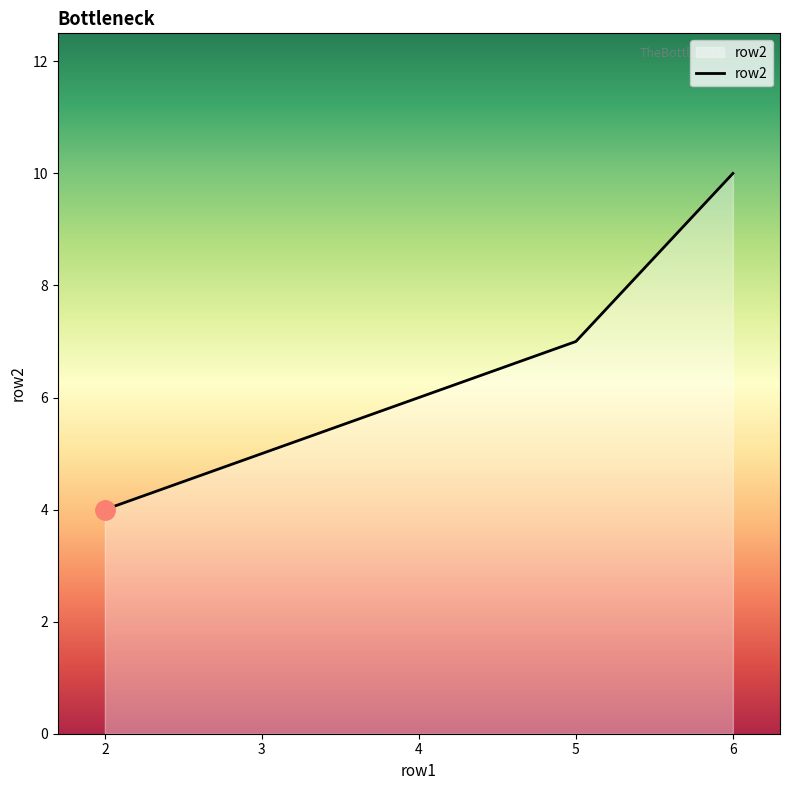

Is it true that the value at 4 is 6?

True